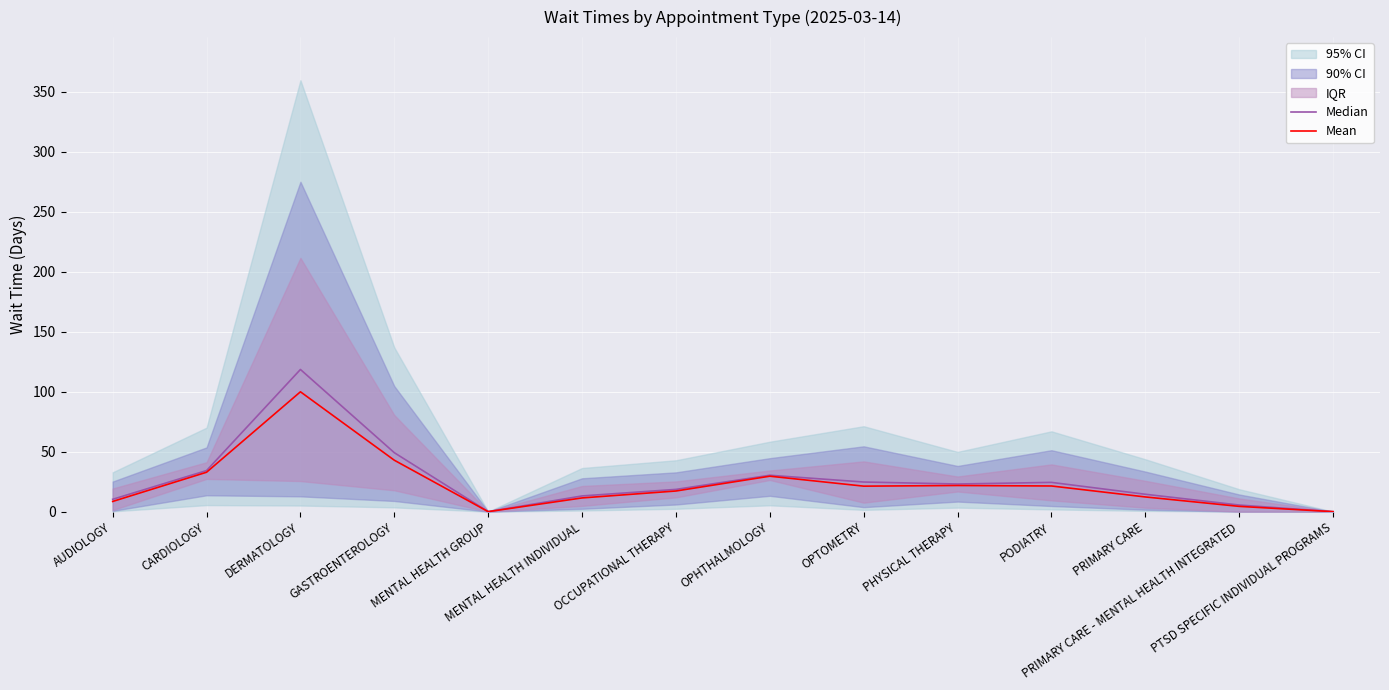

True or false: Median has more than 1 interior local peaks.

True